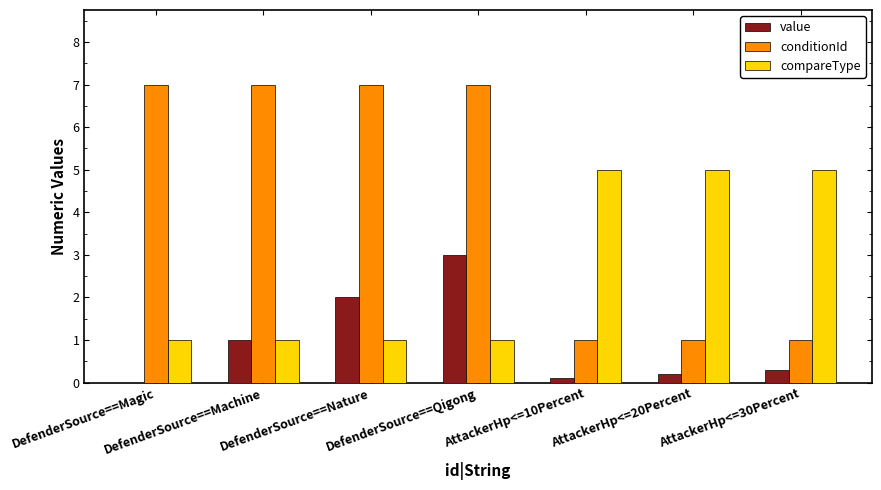

Reading right to left, extract all data points from this chart.

value: AttackerHp<=30Percent=0.3	AttackerHp<=20Percent=0.2	AttackerHp<=10Percent=0.1	DefenderSource==Qigong=3.0	DefenderSource==Nature=2.0	DefenderSource==Machine=1.0	DefenderSource==Magic=0.0
conditionId: AttackerHp<=30Percent=1.0	AttackerHp<=20Percent=1.0	AttackerHp<=10Percent=1.0	DefenderSource==Qigong=7.0	DefenderSource==Nature=7.0	DefenderSource==Machine=7.0	DefenderSource==Magic=7.0
compareType: AttackerHp<=30Percent=5.0	AttackerHp<=20Percent=5.0	AttackerHp<=10Percent=5.0	DefenderSource==Qigong=1.0	DefenderSource==Nature=1.0	DefenderSource==Machine=1.0	DefenderSource==Magic=1.0